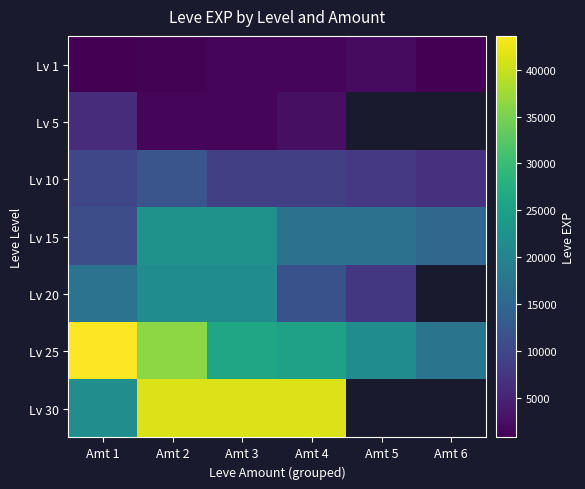

Which series has the largest total across all categories?

Lv 25